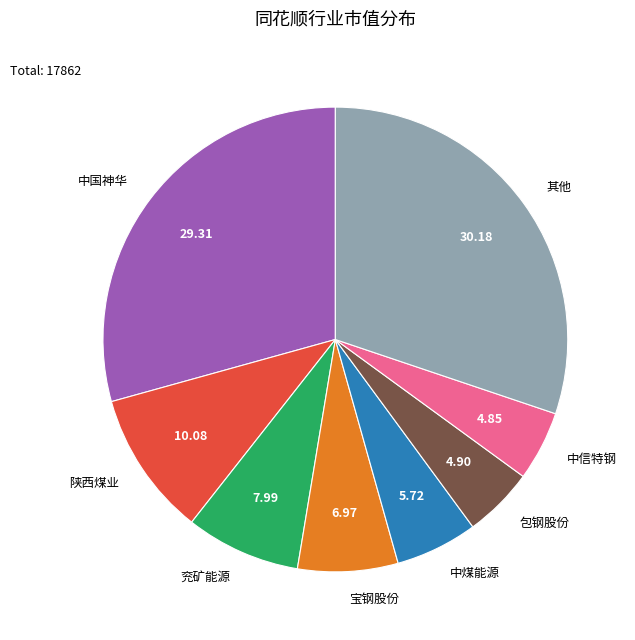

Between 中国神华 and 陕西煤业, which is larger?

中国神华